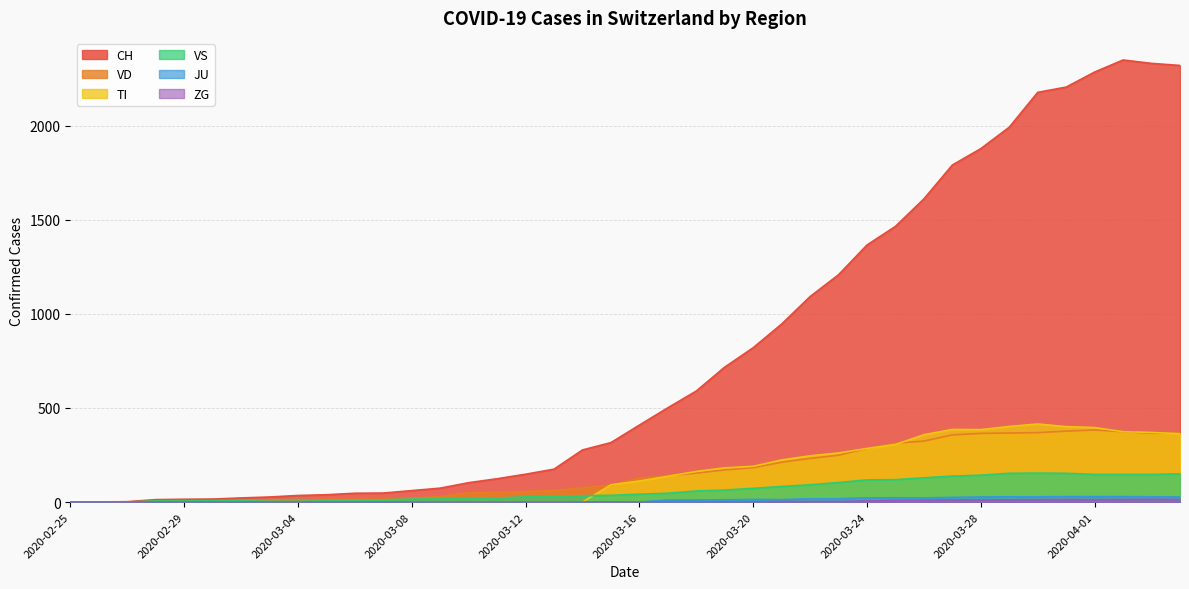

After their last crossing, which series has the higher values: TI or VS?

TI